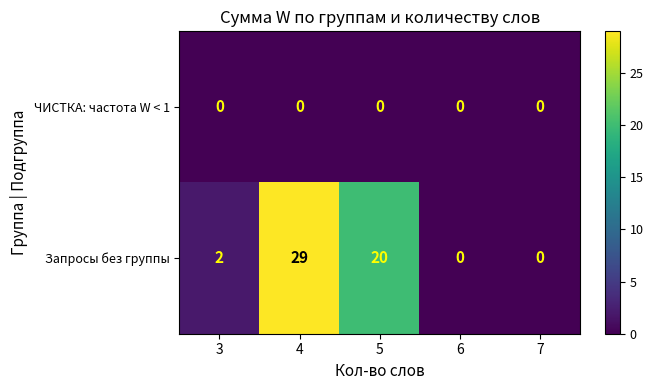

What is the greatest value displayed?

29